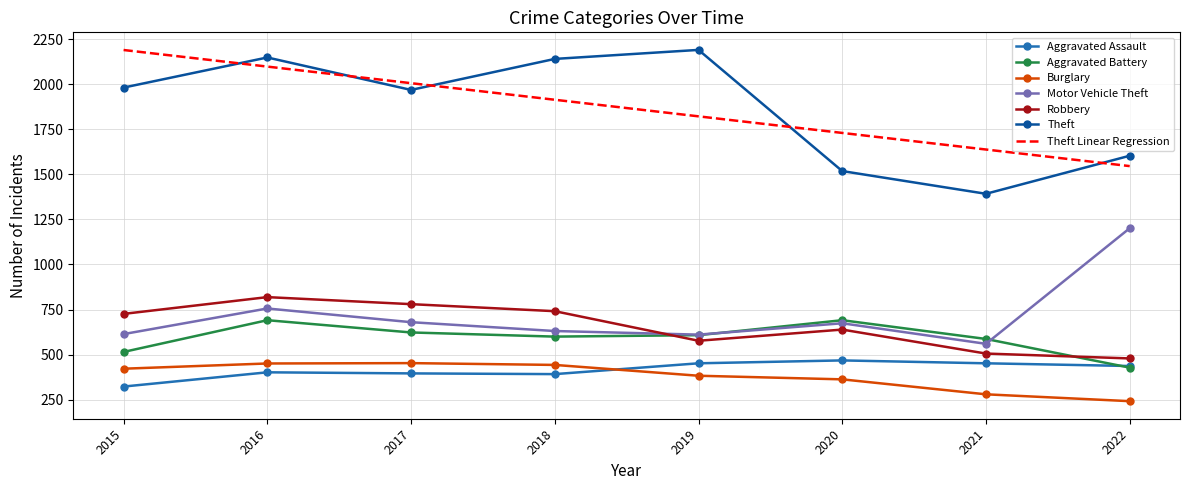

Is the value of Motor Vehicle Theft at 2021 greater than the value of Burglary at 2019?

Yes